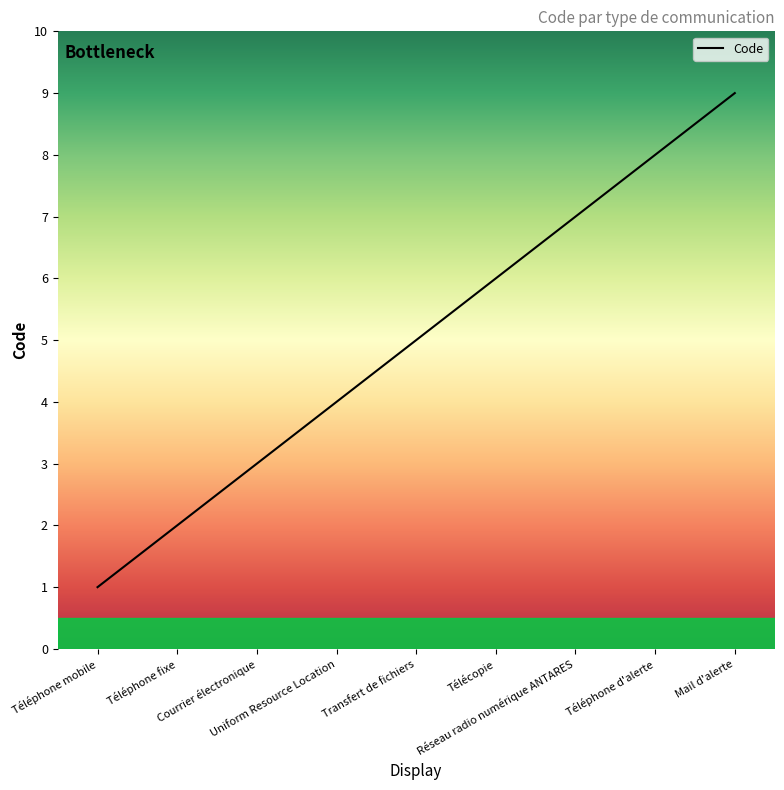

What is the maximum value shown in the chart?

9